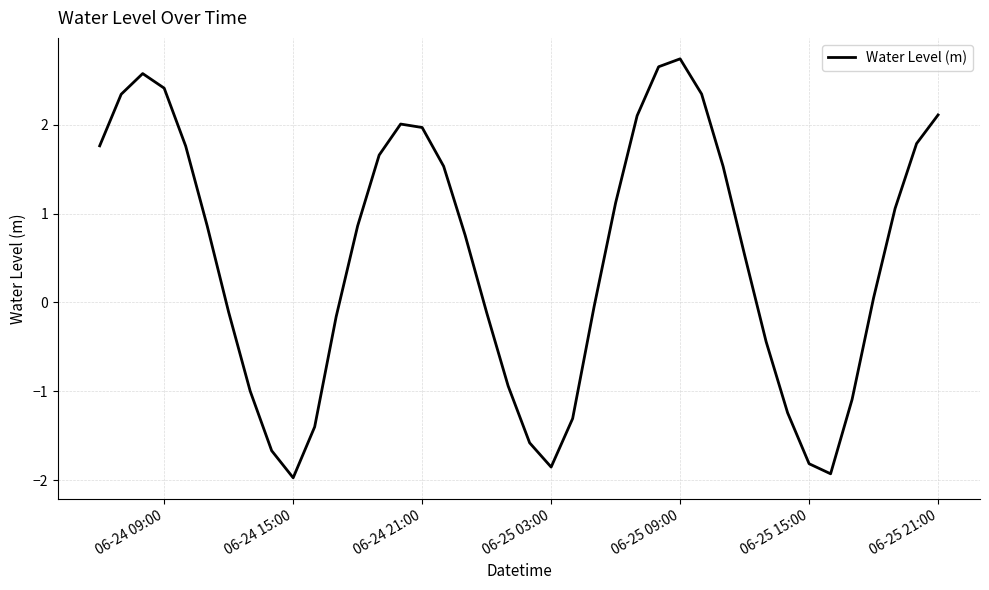

What is the minimum value shown in the chart?

-2.0